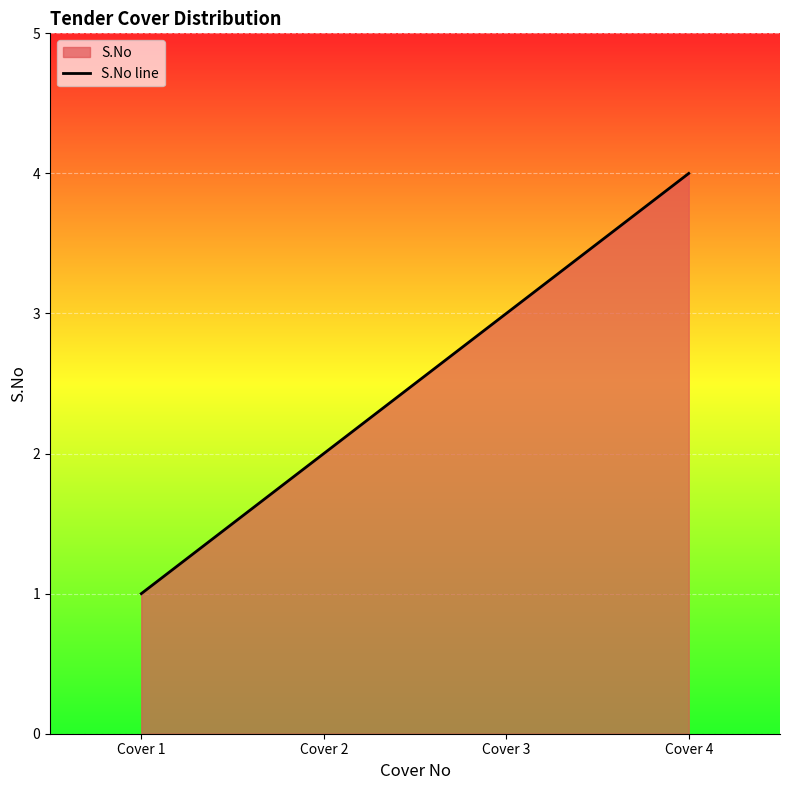

Is it true that the value at Cover 4 is 2?

False